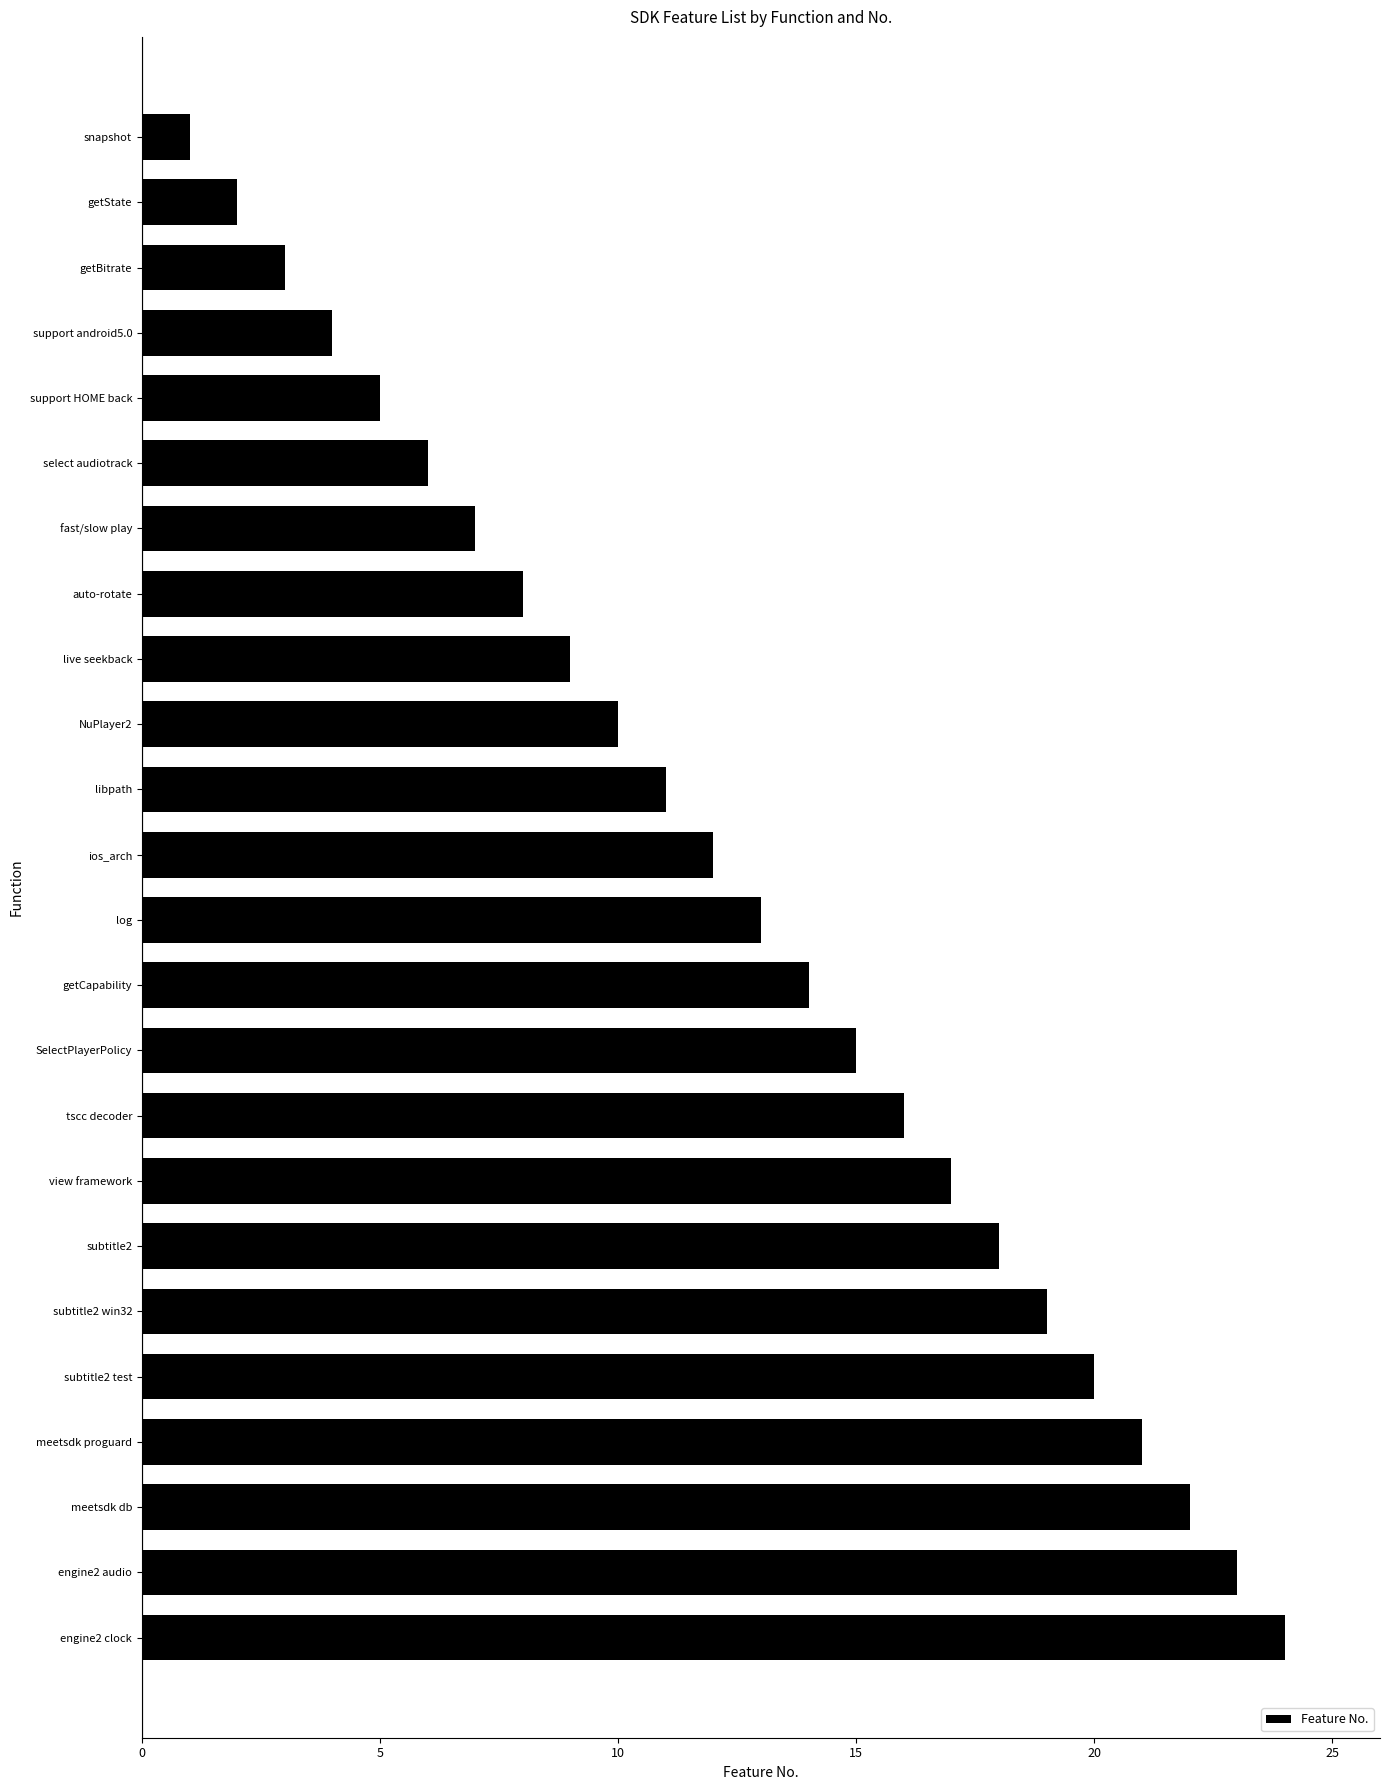

What is the label of the 16th bar from the bottom?

live seekback